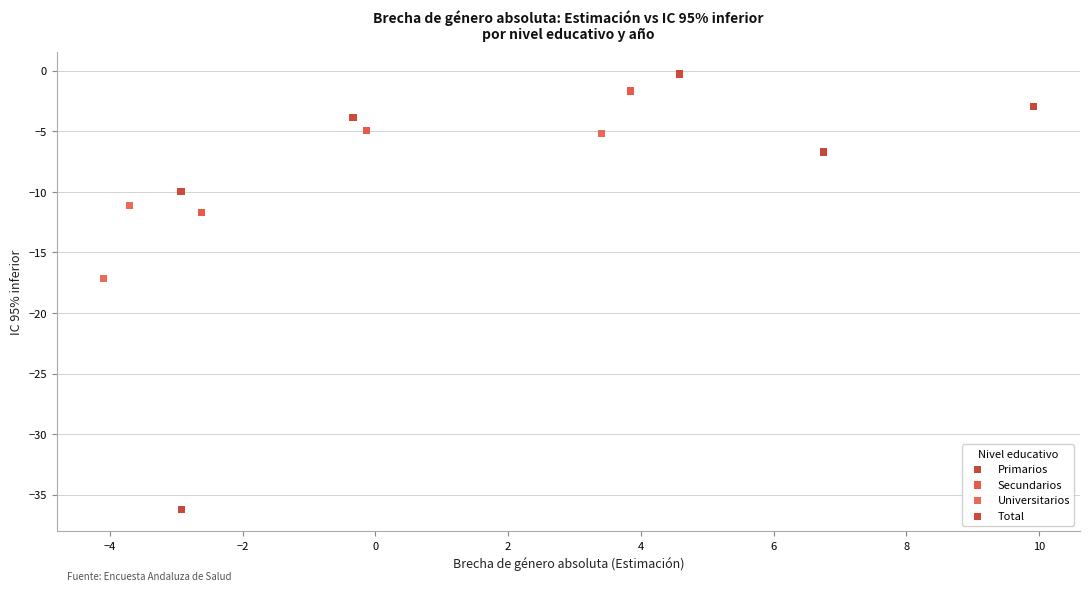

What are all the series names shown in the legend?

Primarios, Secundarios, Universitarios, Total